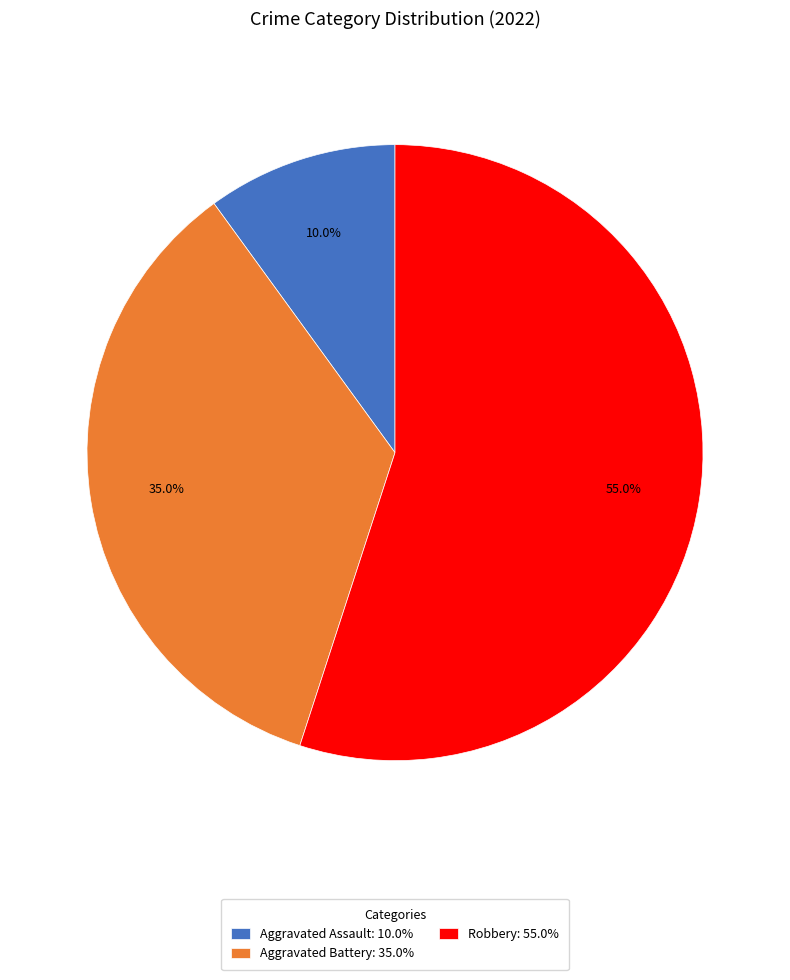

Between Robbery: 55.0% and Aggravated Battery: 35.0%, which is larger?

Robbery: 55.0%